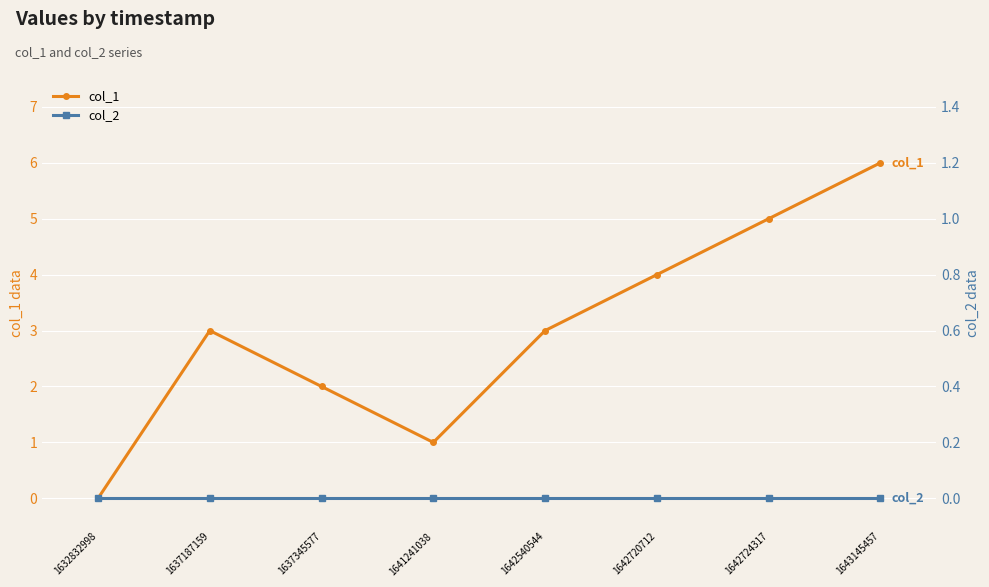

Is it true that col_1 equals 3 at 1632832998?

False